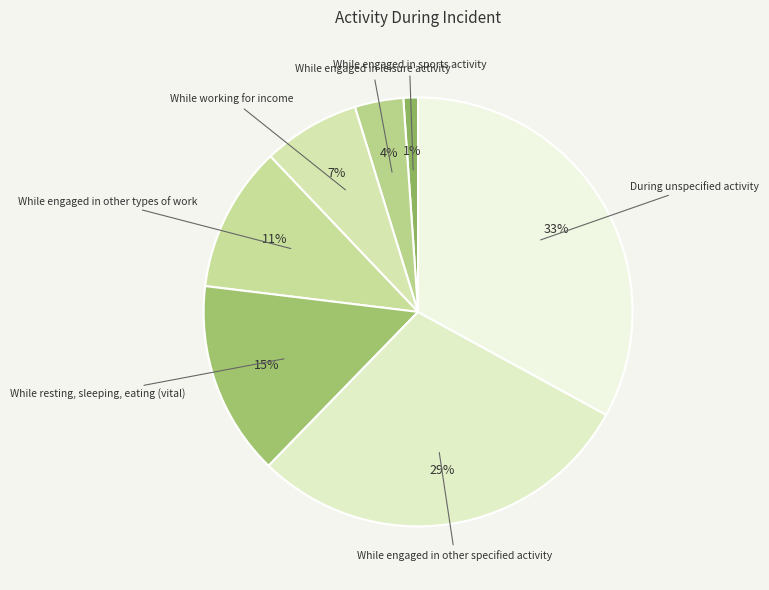

Is the sum of While engaged in other specified activity and While engaged in leisure activity greater than half?

No